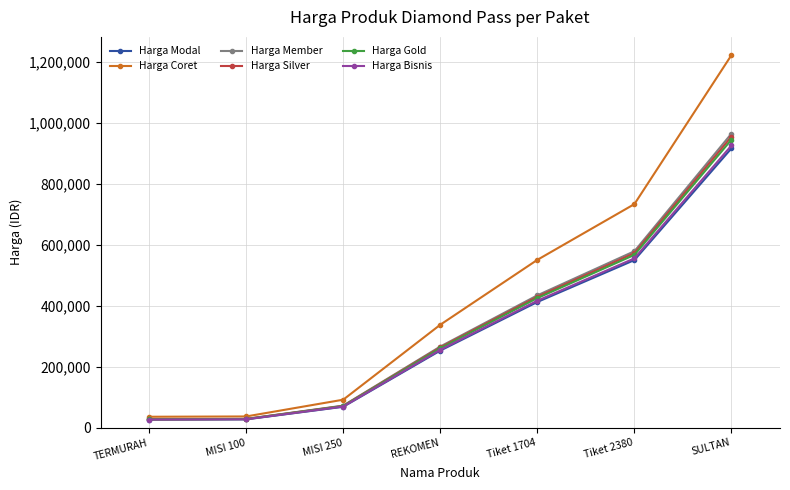

Does the chart have visible grid lines?

Yes